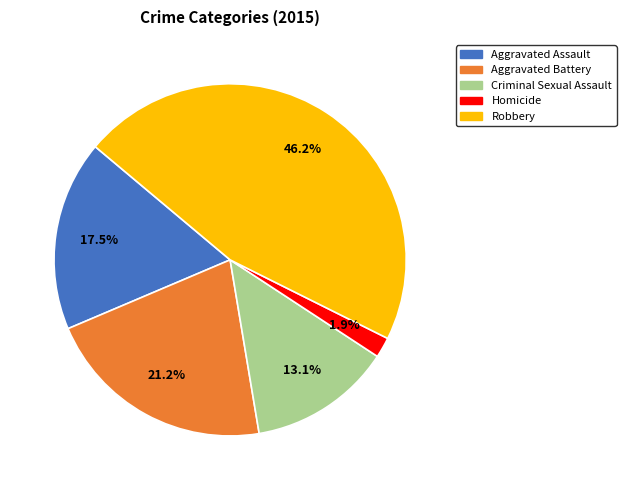

Which slice is the smallest?

Homicide